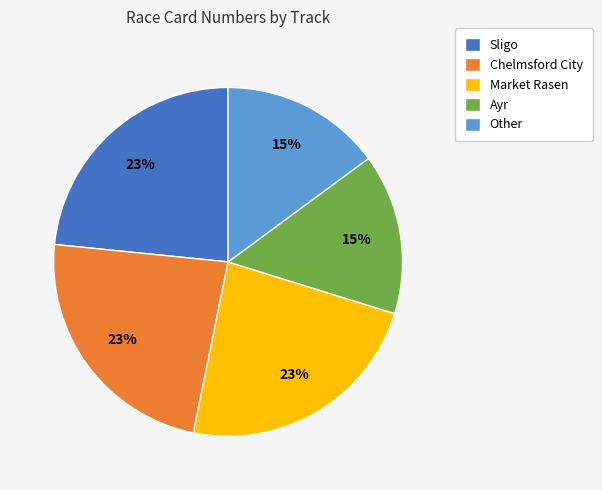

Is Sligo the majority of the pie?

No